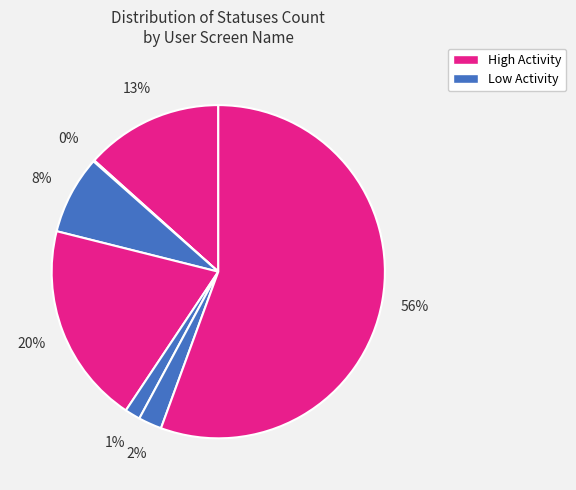

Rank the categories by value from highest to lowest.

lesbians4taylor, madi222badi, donadony54, MikeSleigh1, EsotericClapton, mesalvv, guiszek